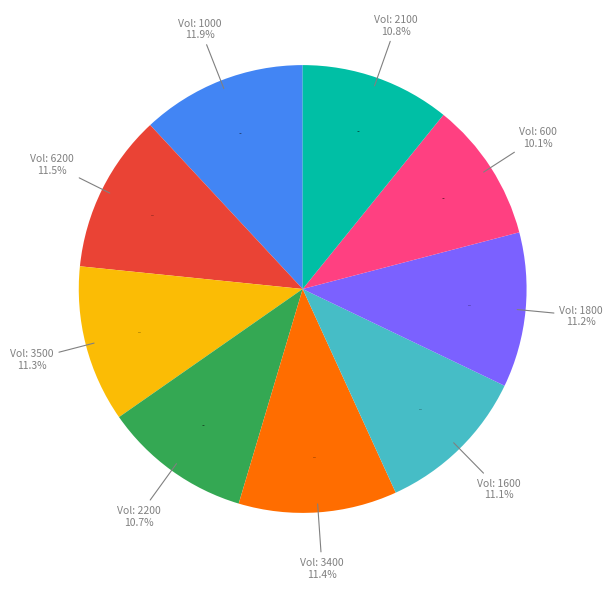

What percentage is the 1000 slice, to the nearest percent?

12%